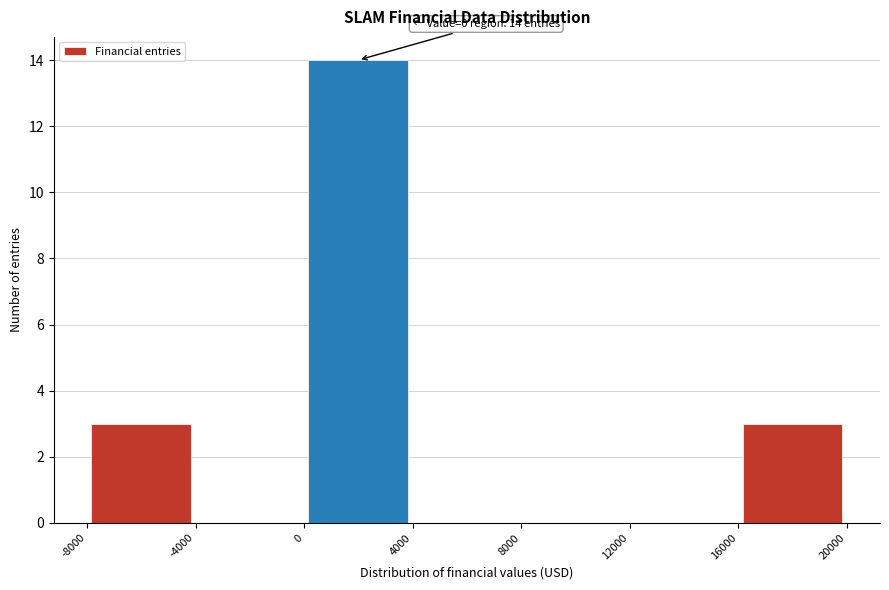

Over which range of the x-axis is the bar tallest?

0 to 4000